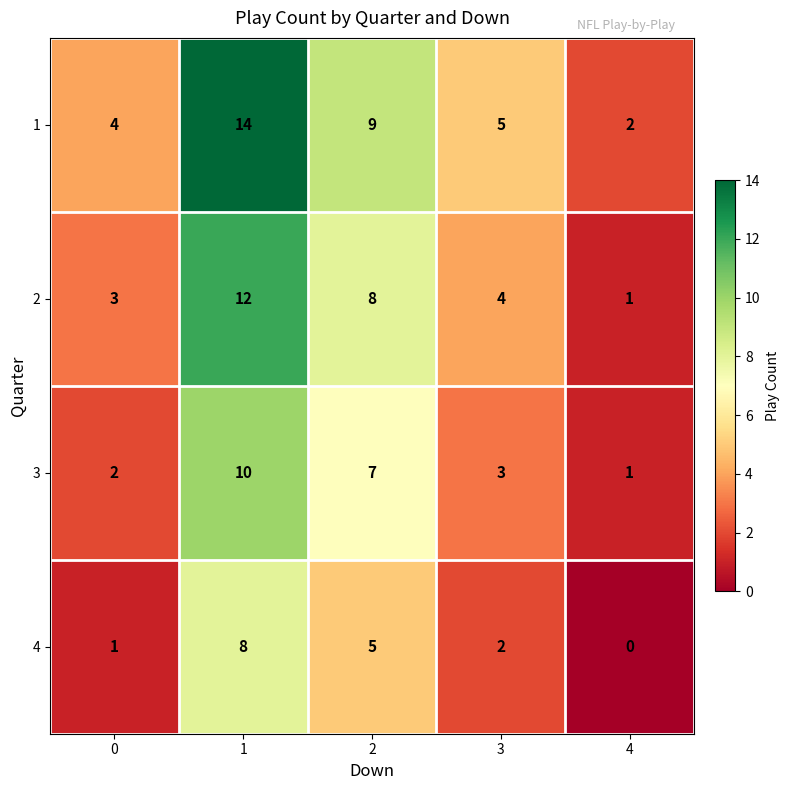

How many distinct data groups are displayed?

4